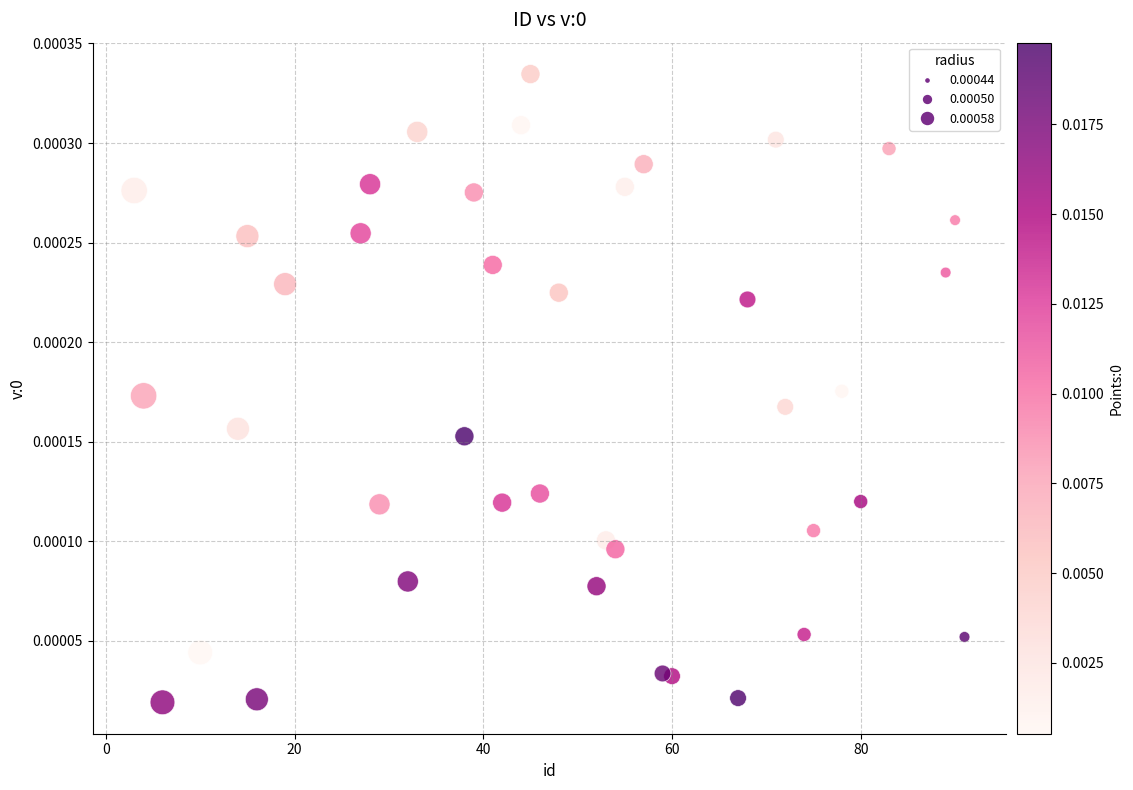

What is the range of X values (max minus min)?

88.0